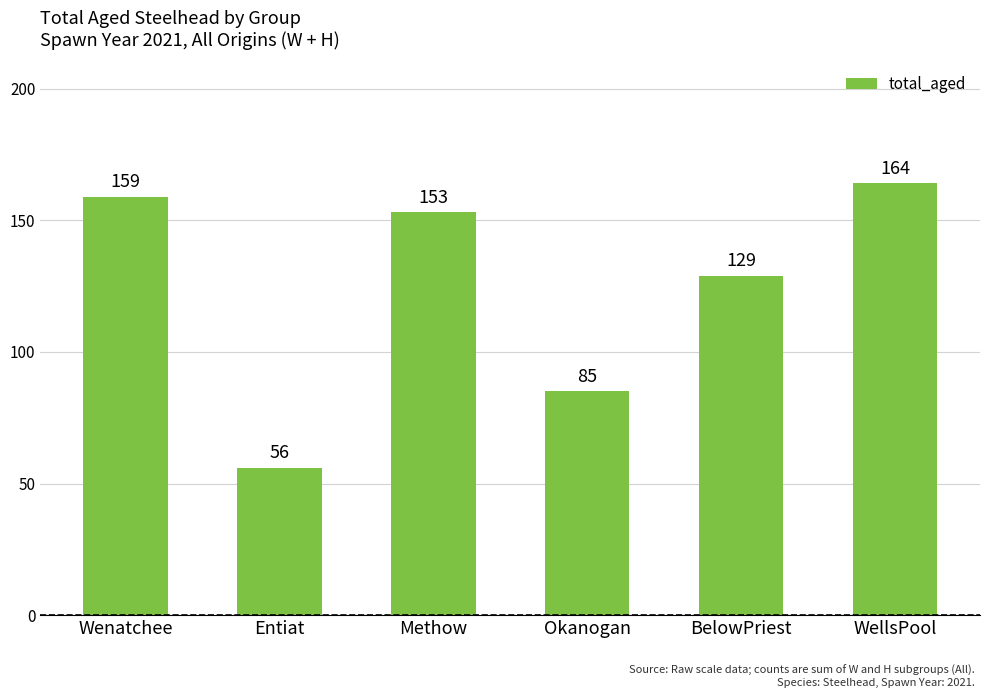

The chart shows a value of 30 at Okanogan. True or false?

False